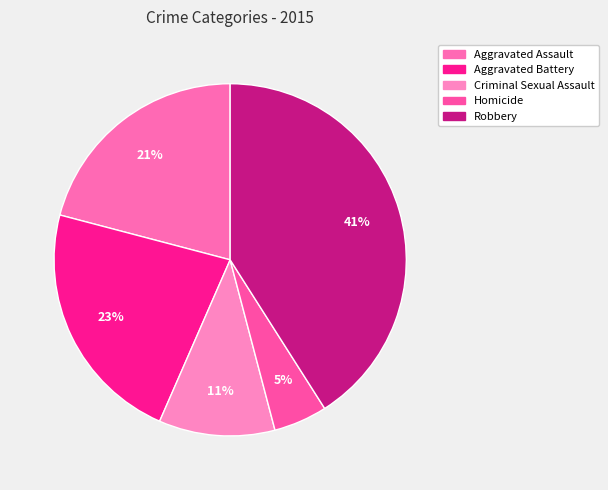

What percentage is the Robbery slice, to the nearest percent?

41%